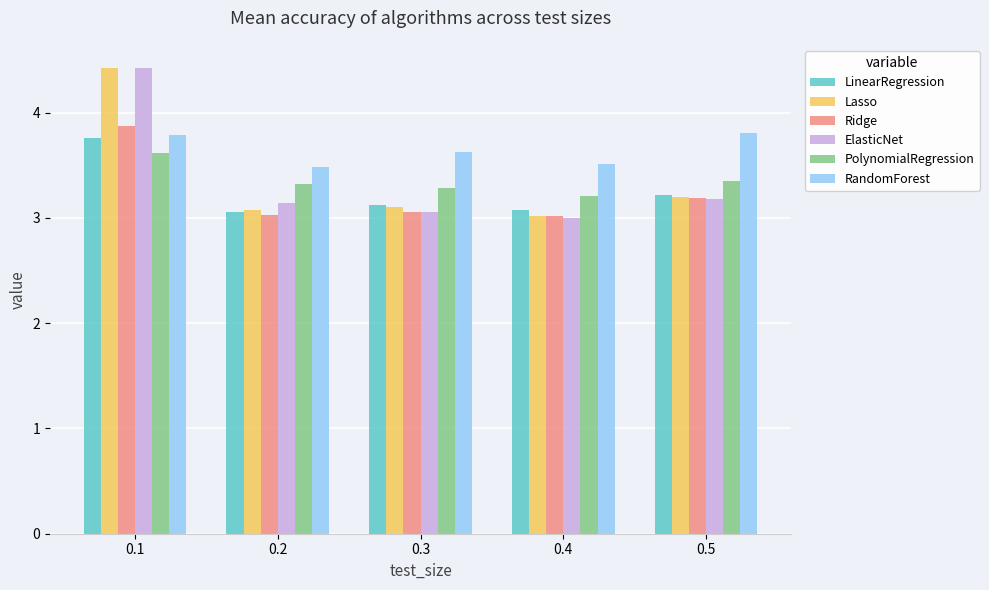

How many bars are there in total?

30